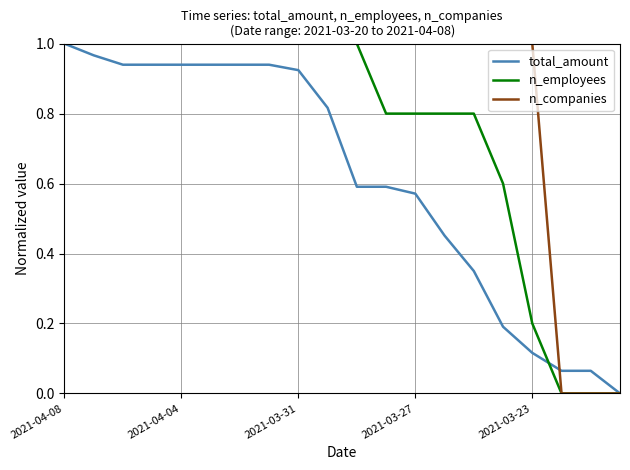

What are all the series names shown in the legend?

total_amount, n_employees, n_companies